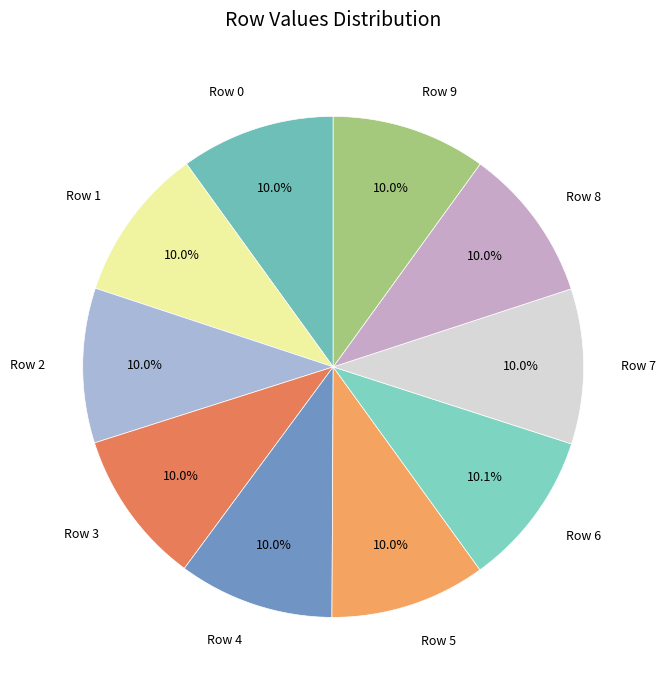

To the nearest percent, what percentage of the pie is Row 8?

10%